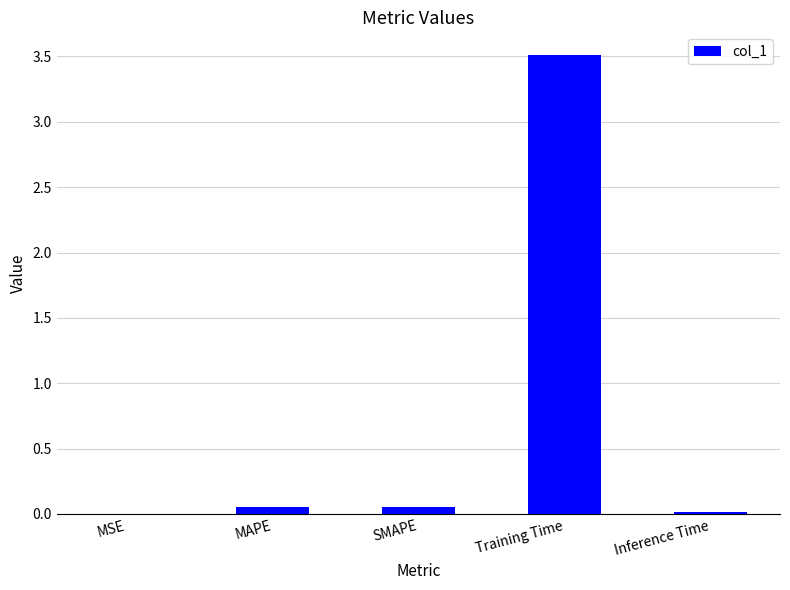

What is the sum of all values?

3.6